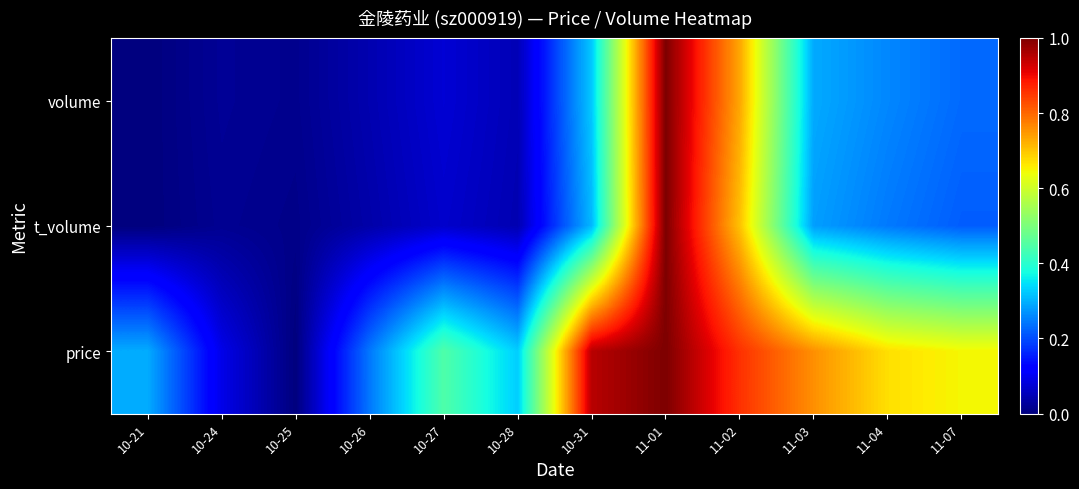

How many distinct data groups are displayed?

3